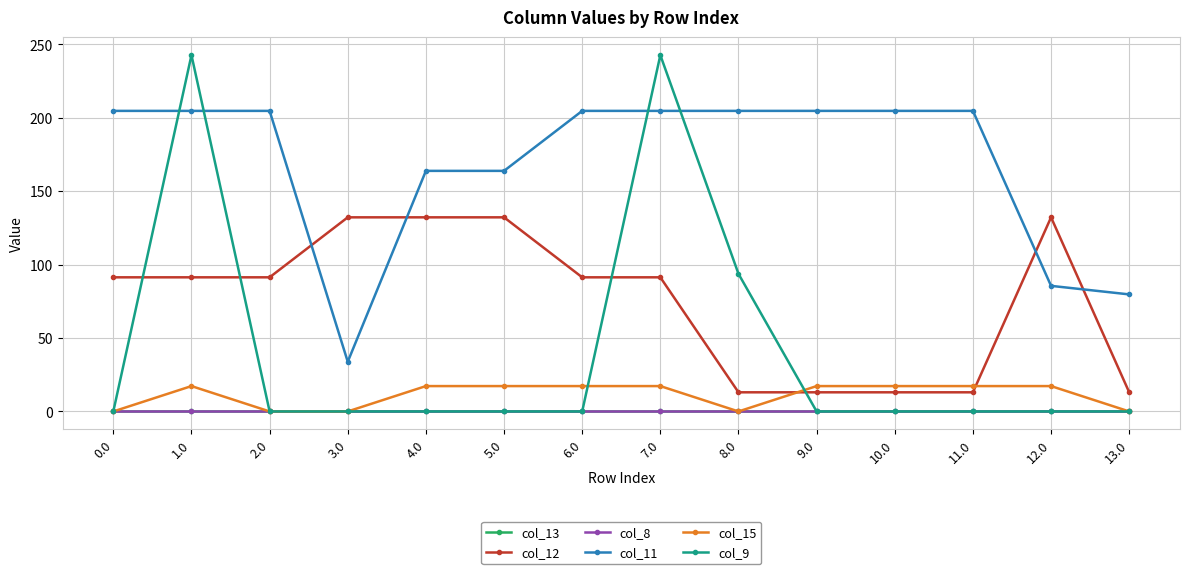

Is this an area chart (filled region under the line)?

No